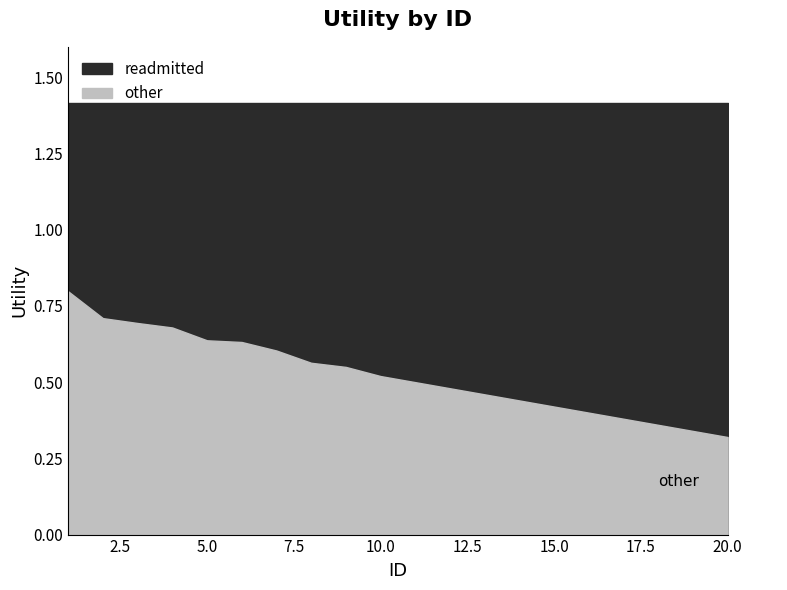

True or false: other has more than 1 interior local peaks.

False